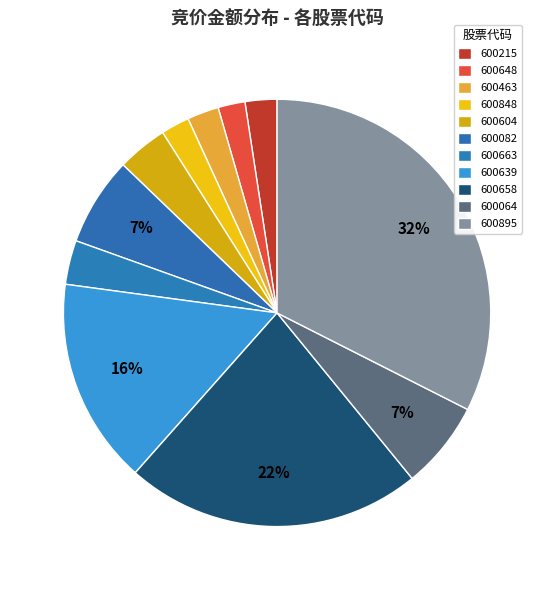

How many slices are in this pie chart?

11